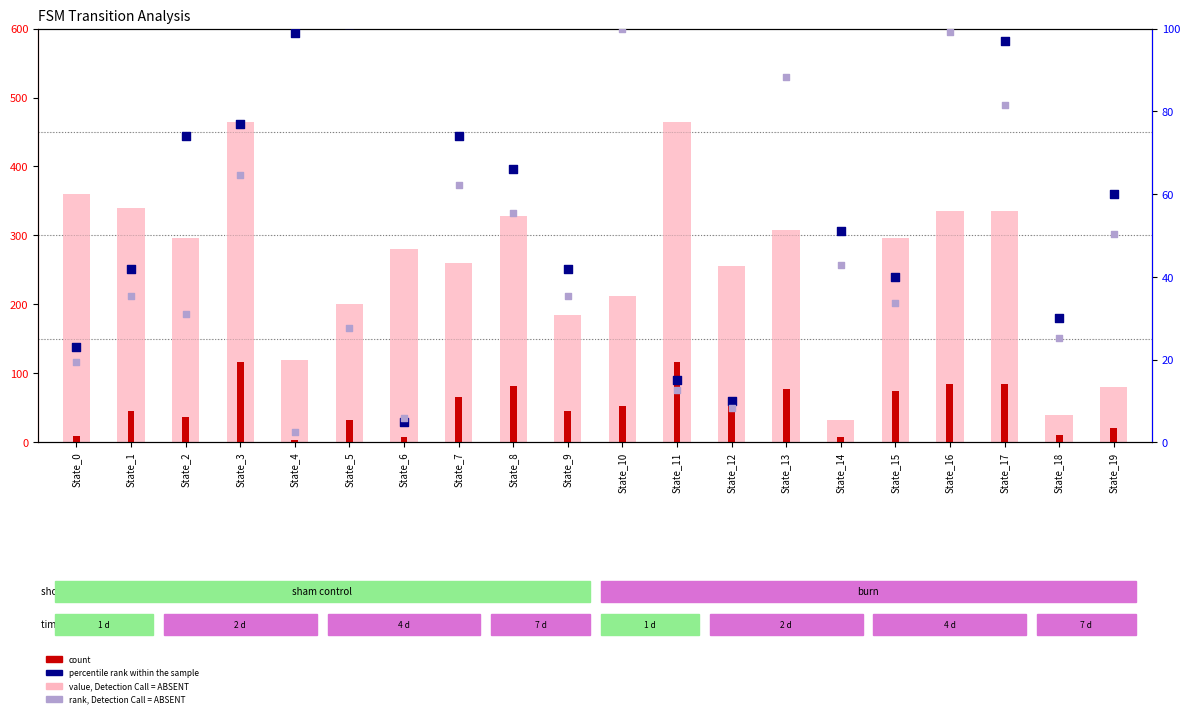

Which series has the widest spread of Y values?

value, Detection Call = ABSENT